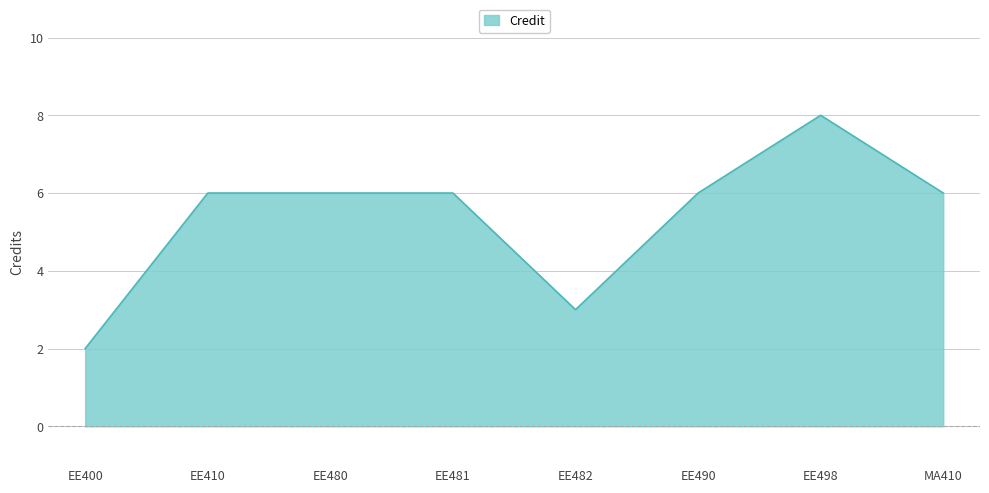

What position from the right is EE482?

4